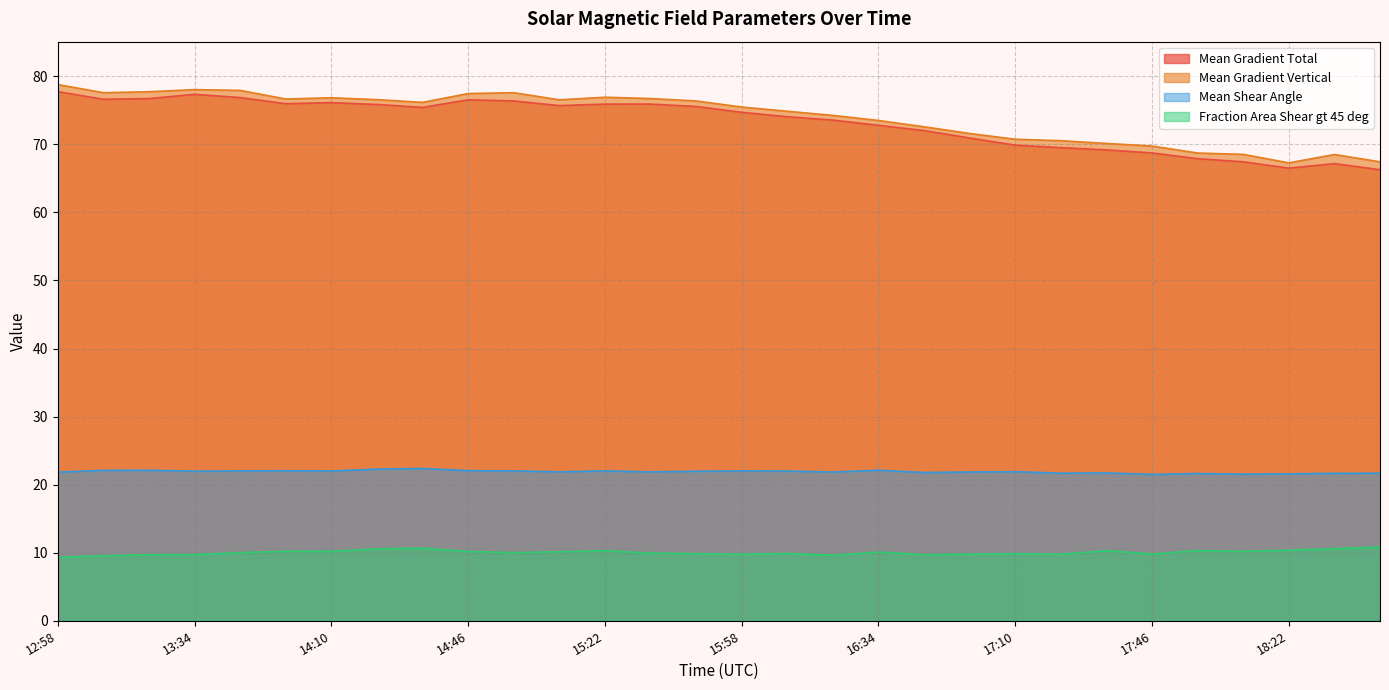

Between 13:10 and 15:10, which series saw the biggest shift?

Mean Gradient Vertical